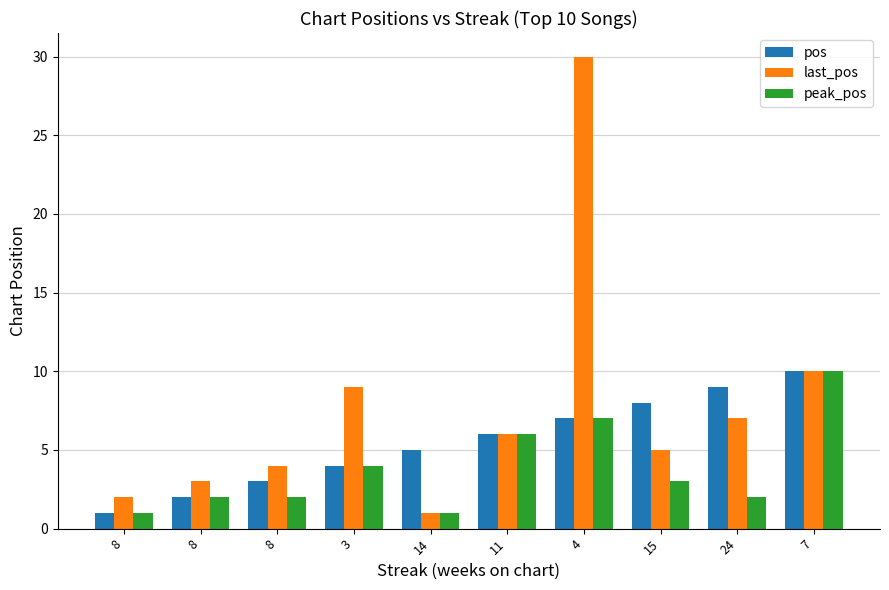

Count the number of categories in the chart.

10